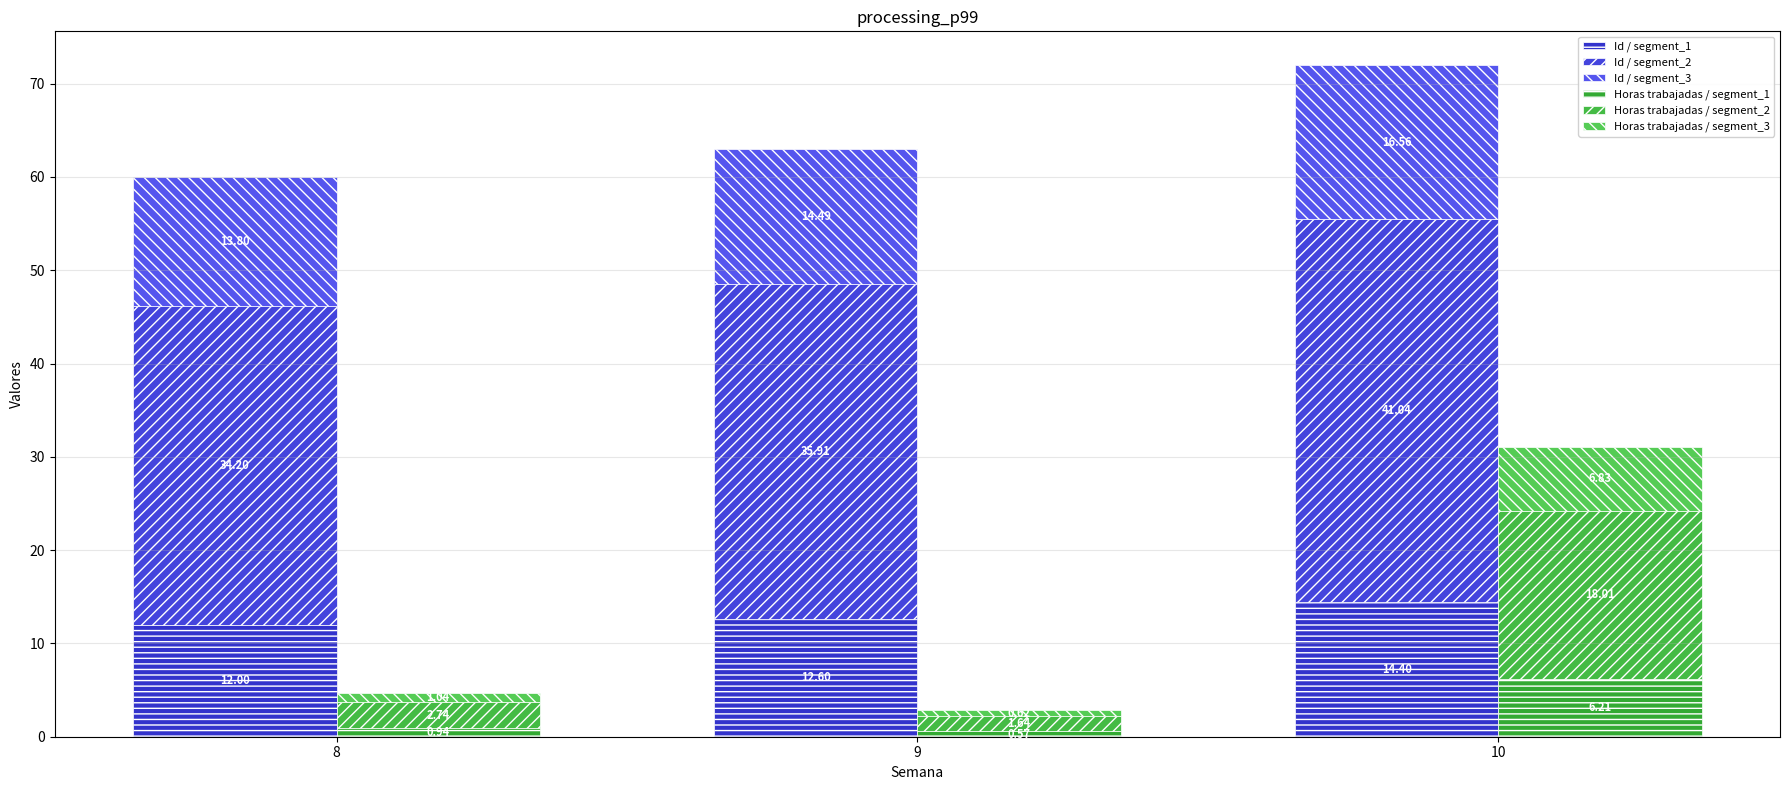

What is the value of the Horas trabajadas / segment_3 bar at the 3rd from the left?

6.8